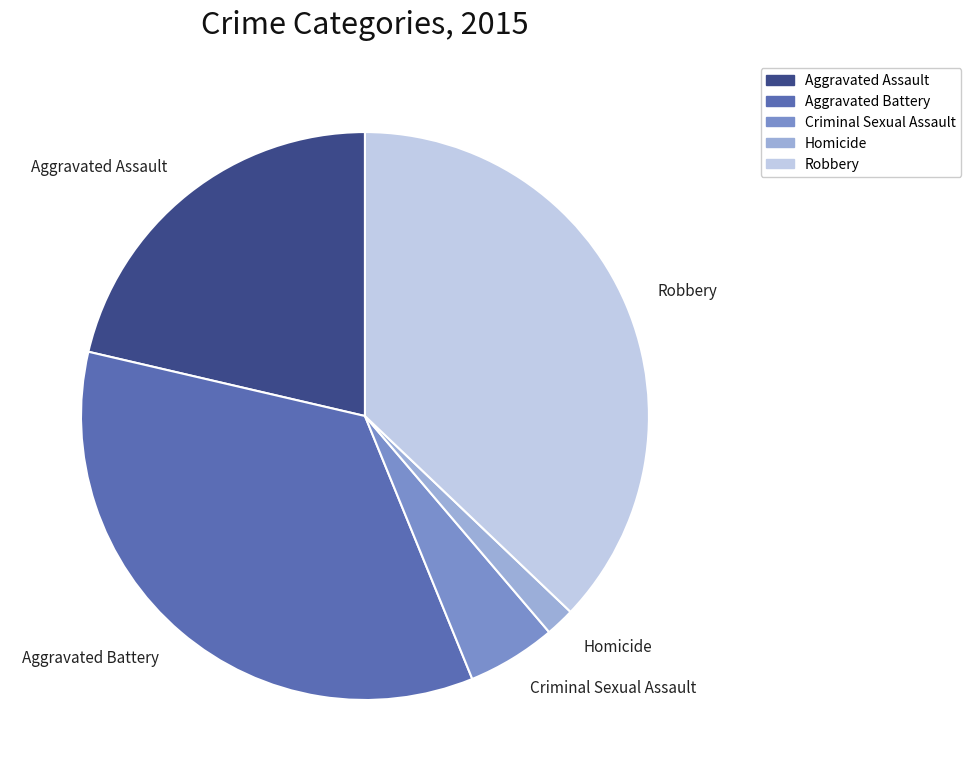

Combined, do Aggravated Battery and Homicide account for over 50%?

No